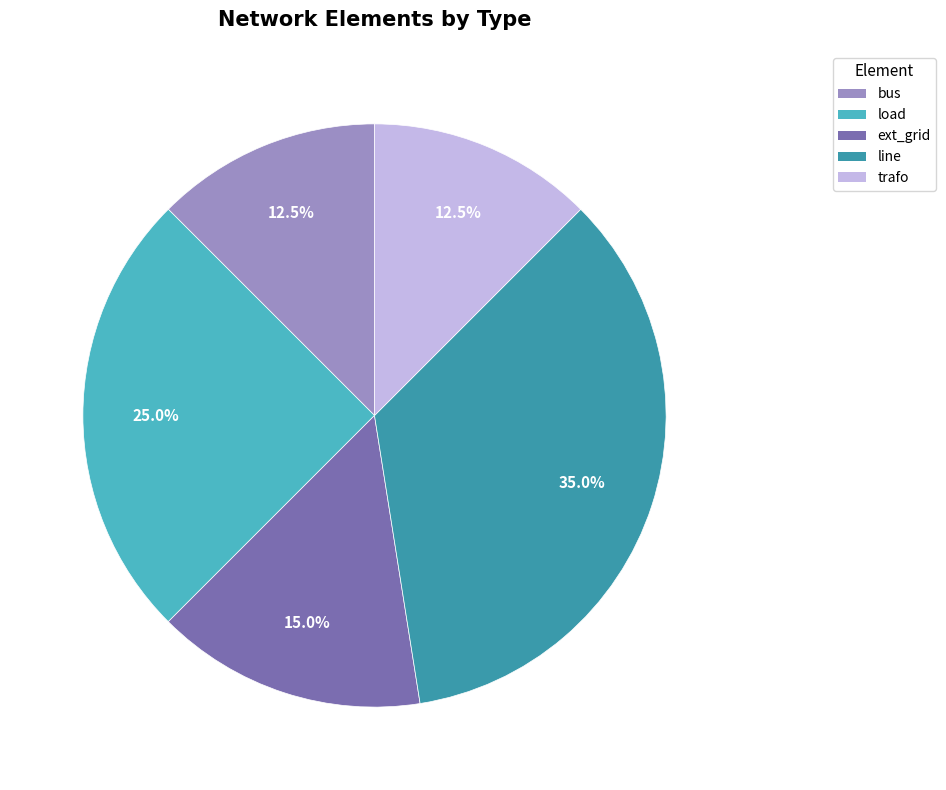

To the nearest percent, what portion does ext_grid represent?

15%